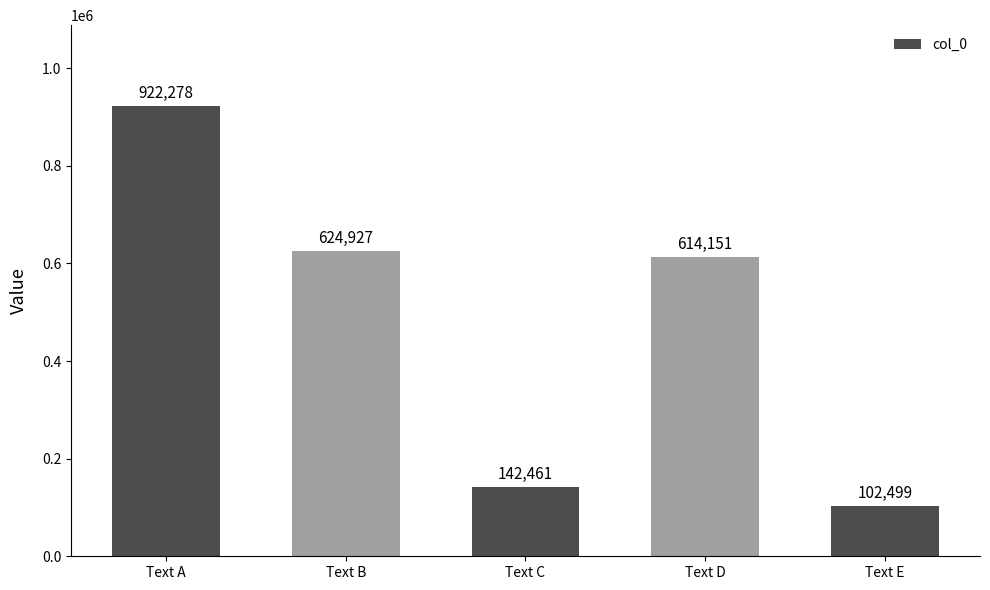

What is the ratio of the value at Text C to the value at Text B?

0.2